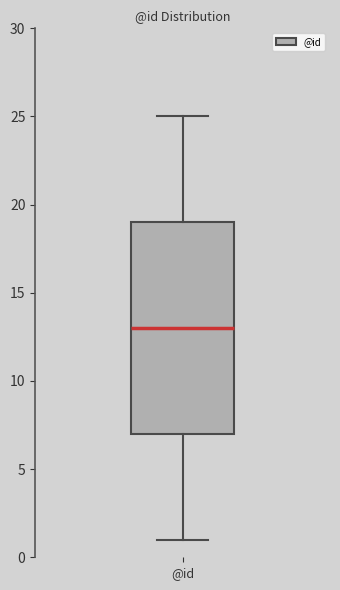

Read this box plot against the y-axis: the position of the median line, the range covered by the box, and the ends of both whiskers. The values are not printed on the chart, so give them approximately, as read against the axis.

median 13, box 7 to 19, whiskers 1 to 25